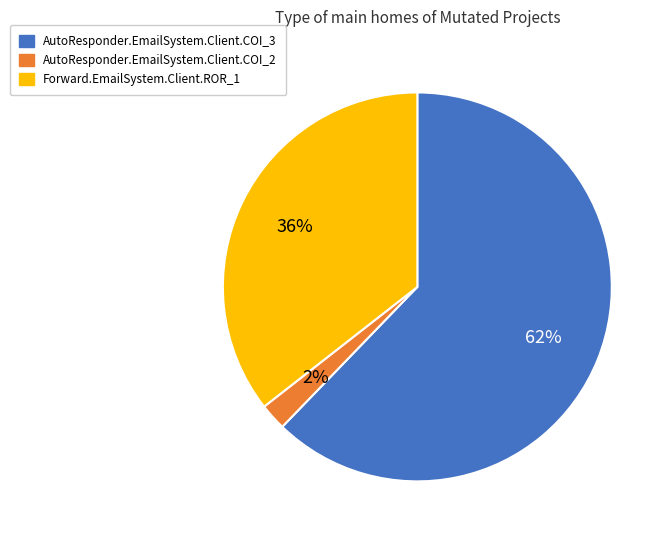

How many segments does this pie chart have?

3